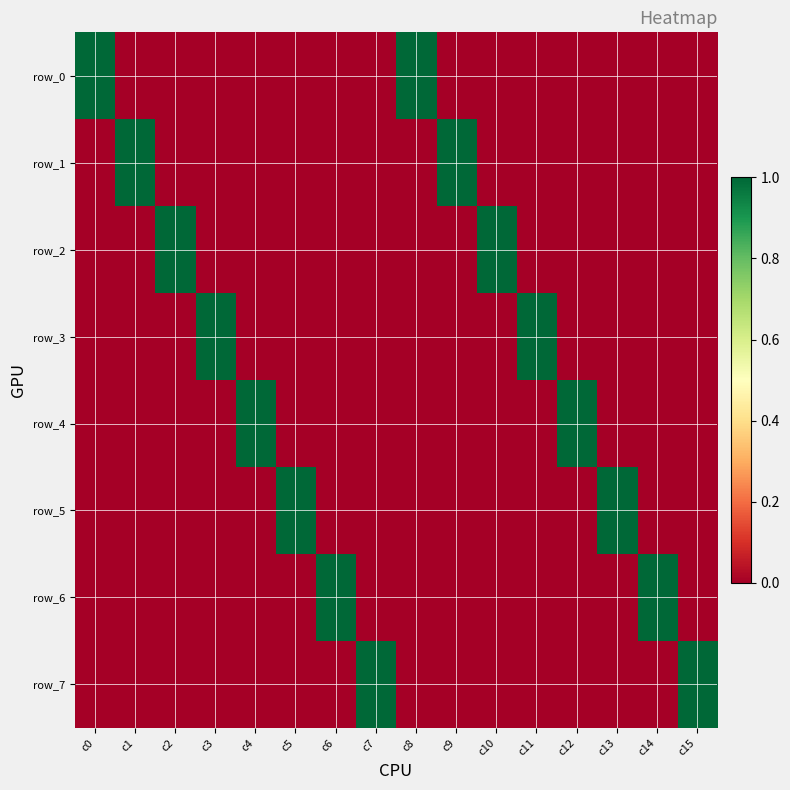

What is the maximum value for row_2?

1